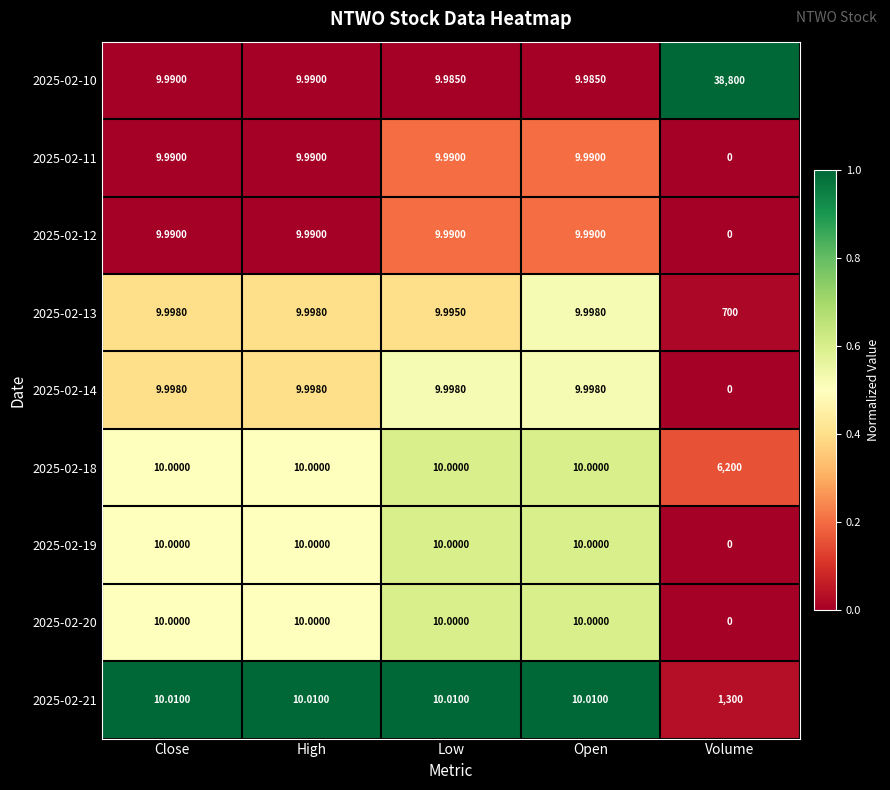

What is the spread (max minus min) of values at Low?

0.0